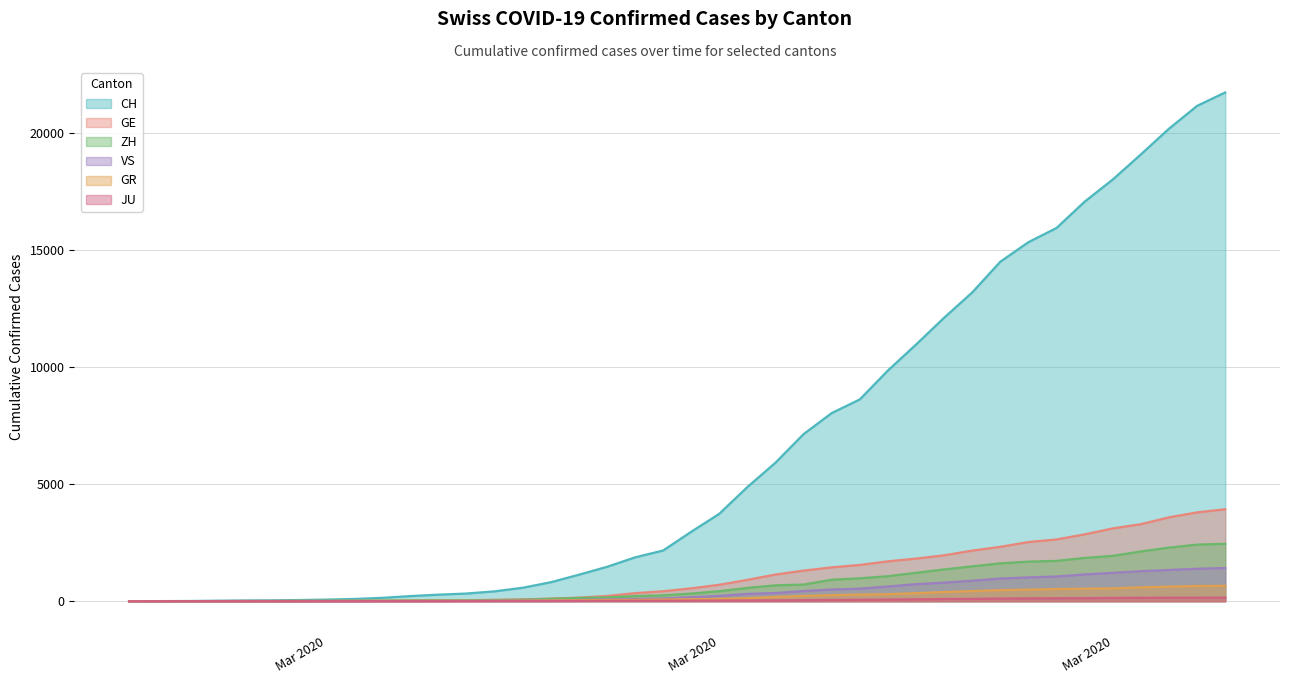

True or false: VS has a value of 7 at 2020-03-07.

True